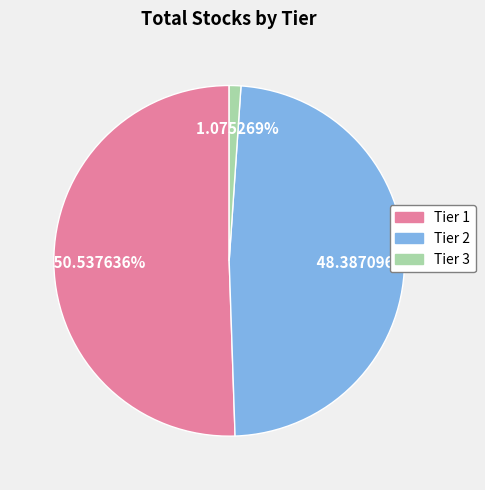

How many segments does this pie chart have?

3